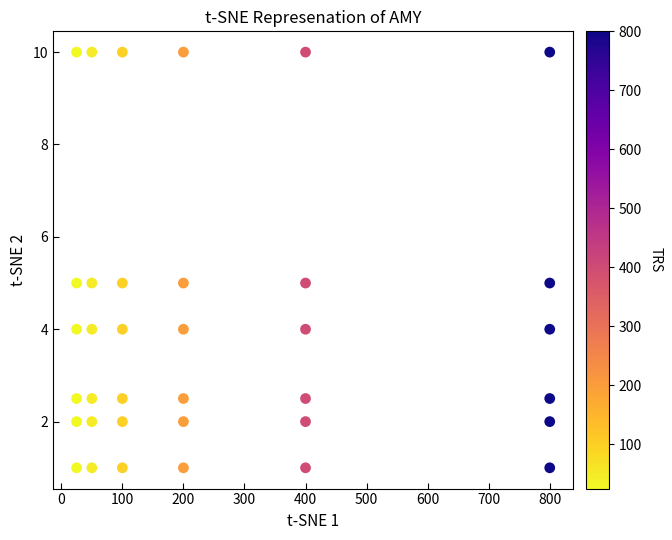

What is the range of X values (max minus min)?

775.0